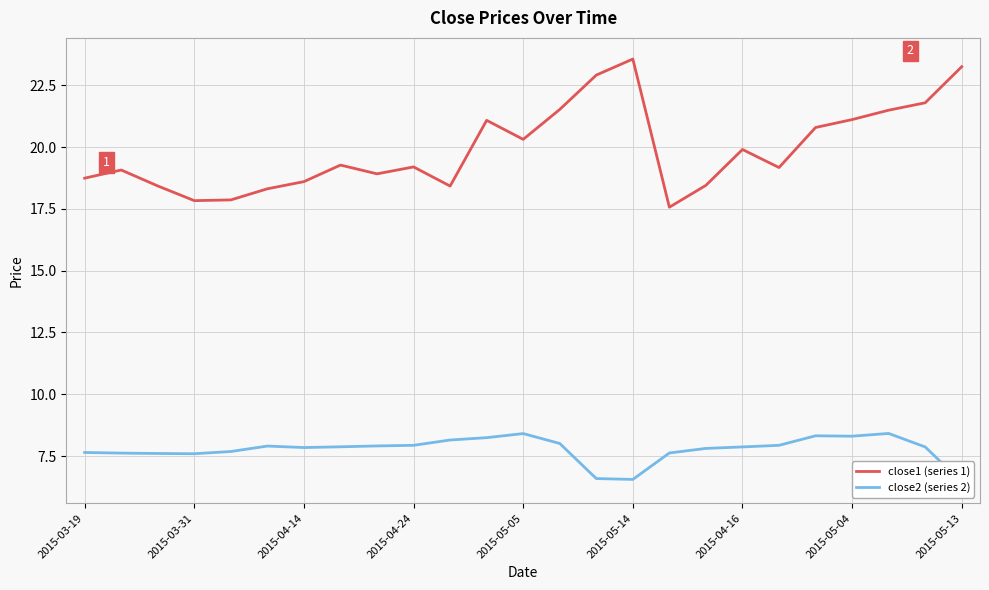

Which series has the largest total across all categories?

close1 (series 1)